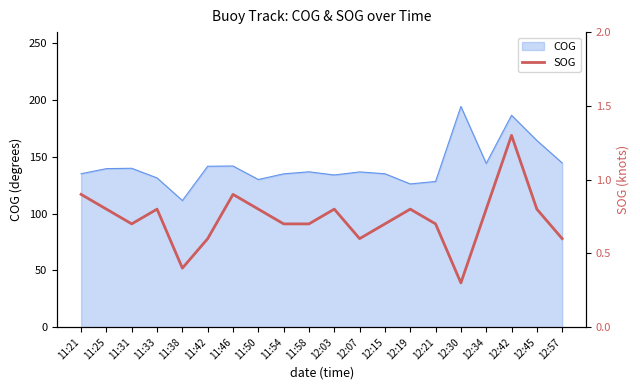

What position from the right is 11:38?

16